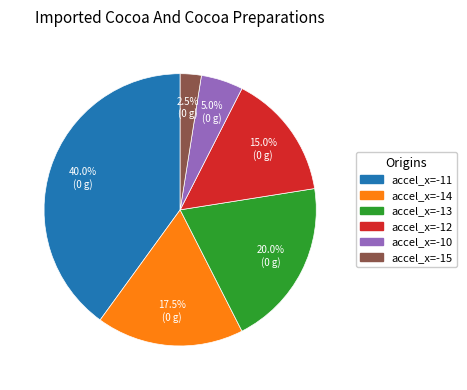

Is there any slice that represents more than half of the pie?

No